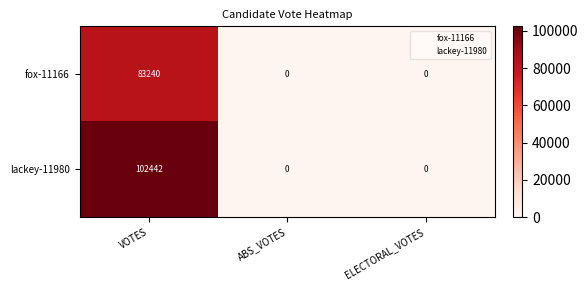

Which series has the widest spread of values?

lackey-11980